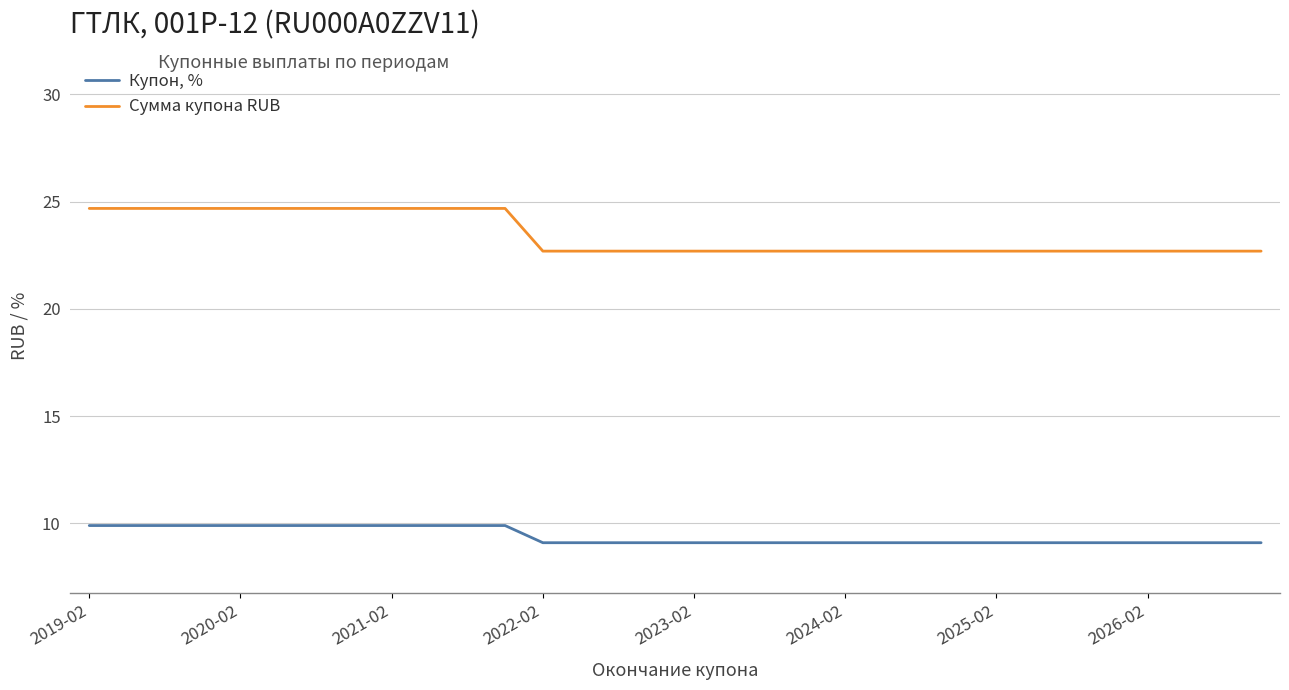

True or false: Сумма купона RUB and Купон, % cross at least once.

False